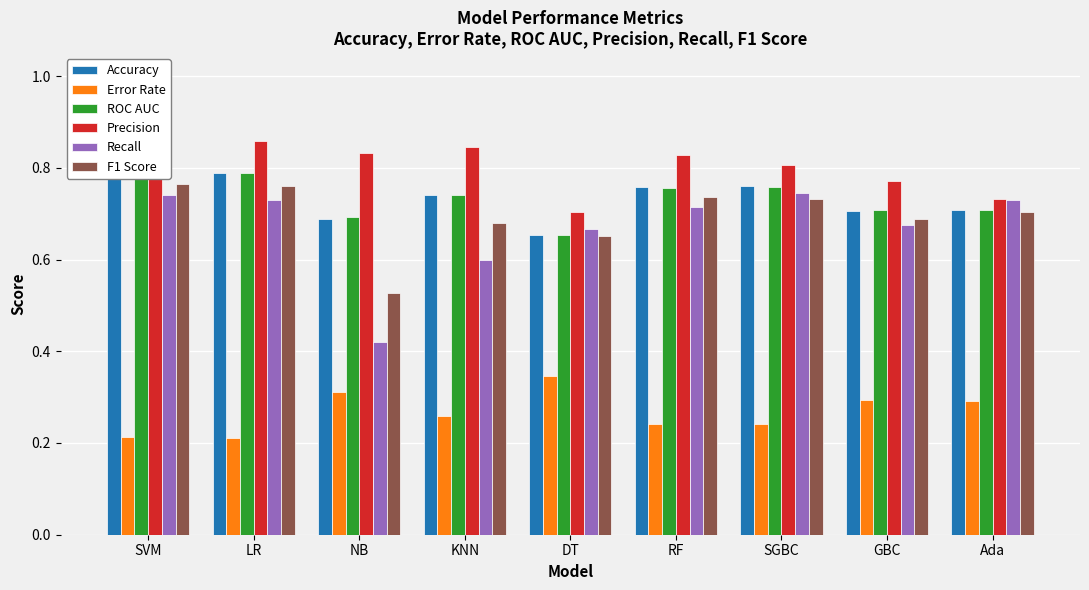

What are all the series names shown in the legend?

Accuracy, Error Rate, ROC AUC, Precision, Recall, F1 Score